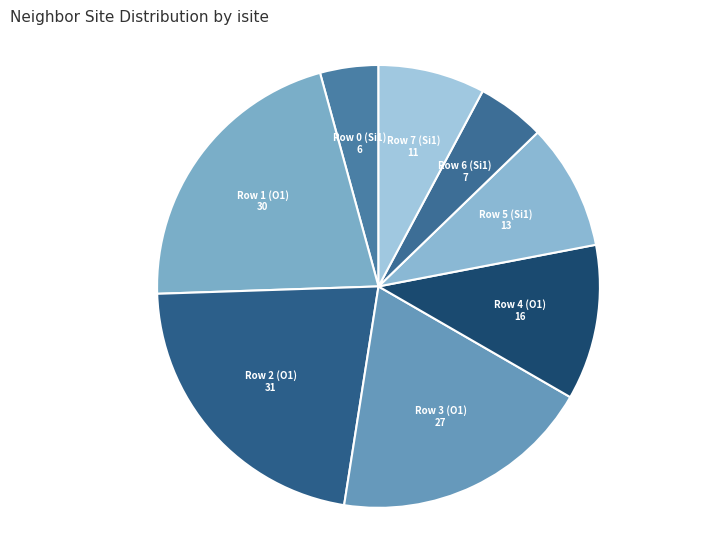

Rank the categories by value from lowest to highest.

Row 0 (Si1), Row 6 (Si1), Row 7 (Si1), Row 5 (Si1), Row 4 (O1), Row 3 (O1), Row 1 (O1), Row 2 (O1)